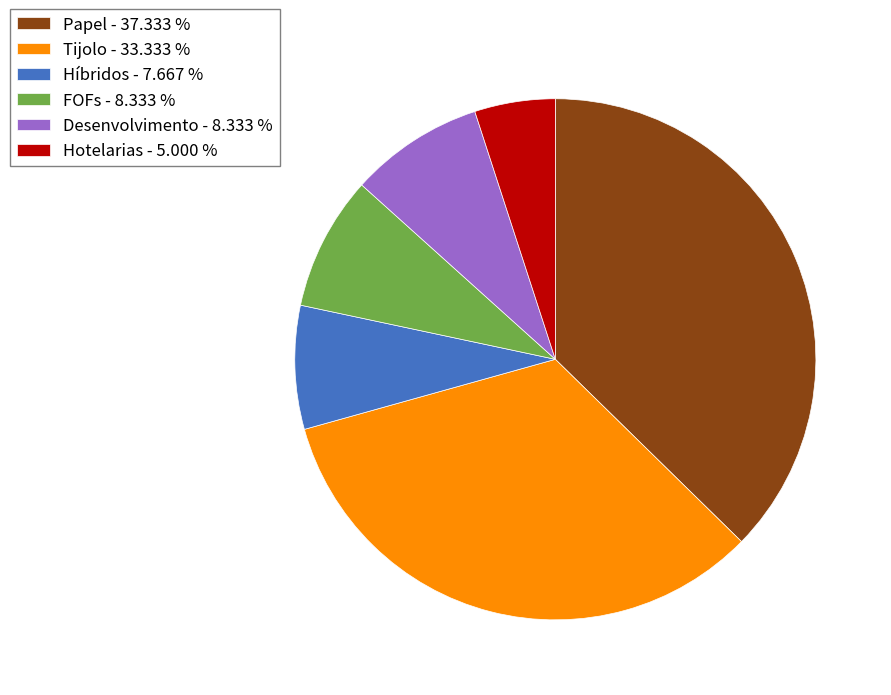

Between Desenvolvimento - 8.333 % and Papel - 37.333 %, which is larger?

Papel - 37.333 %